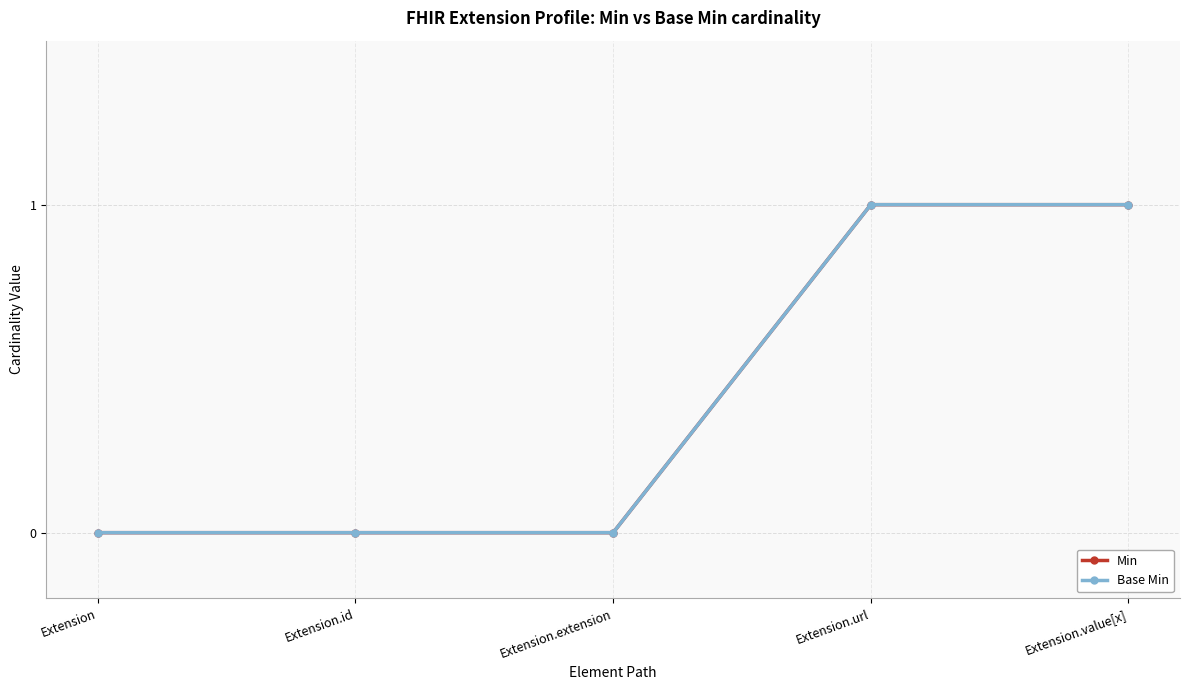

Which category has the lowest value in the Base Min series?

Extension